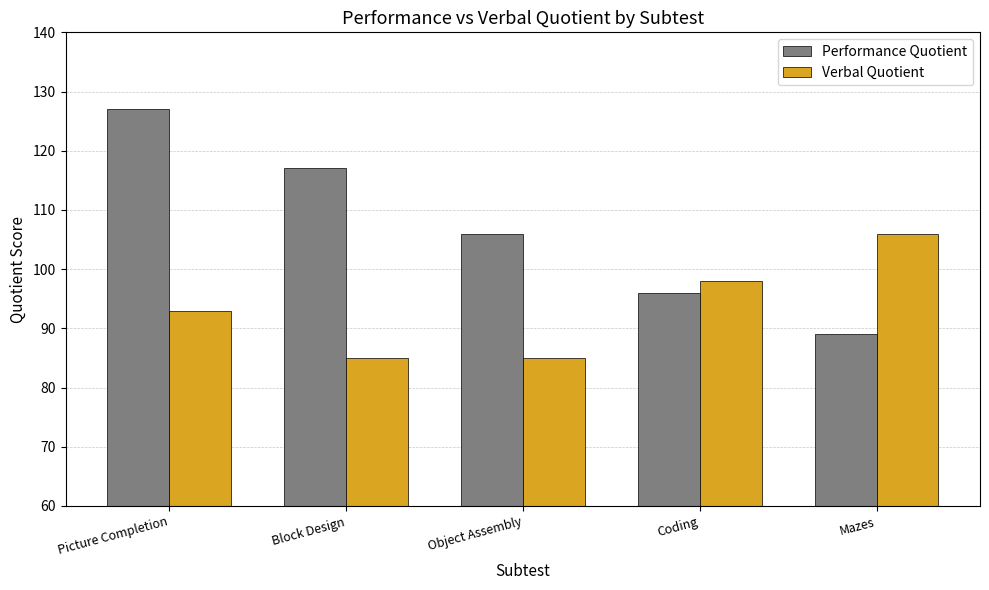

Which series has the largest range (max minus min)?

Performance Quotient